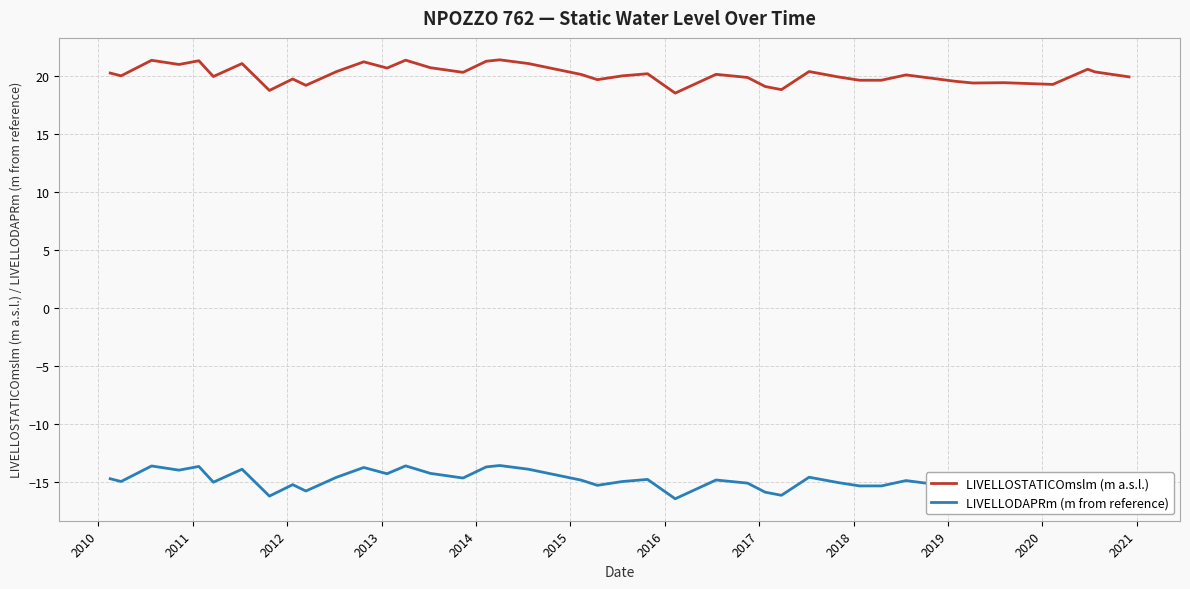

True or false: LIVELLOSTATICOmslm (m a.s.l.) and LIVELLODAPRm (m from reference) cross at least once.

False